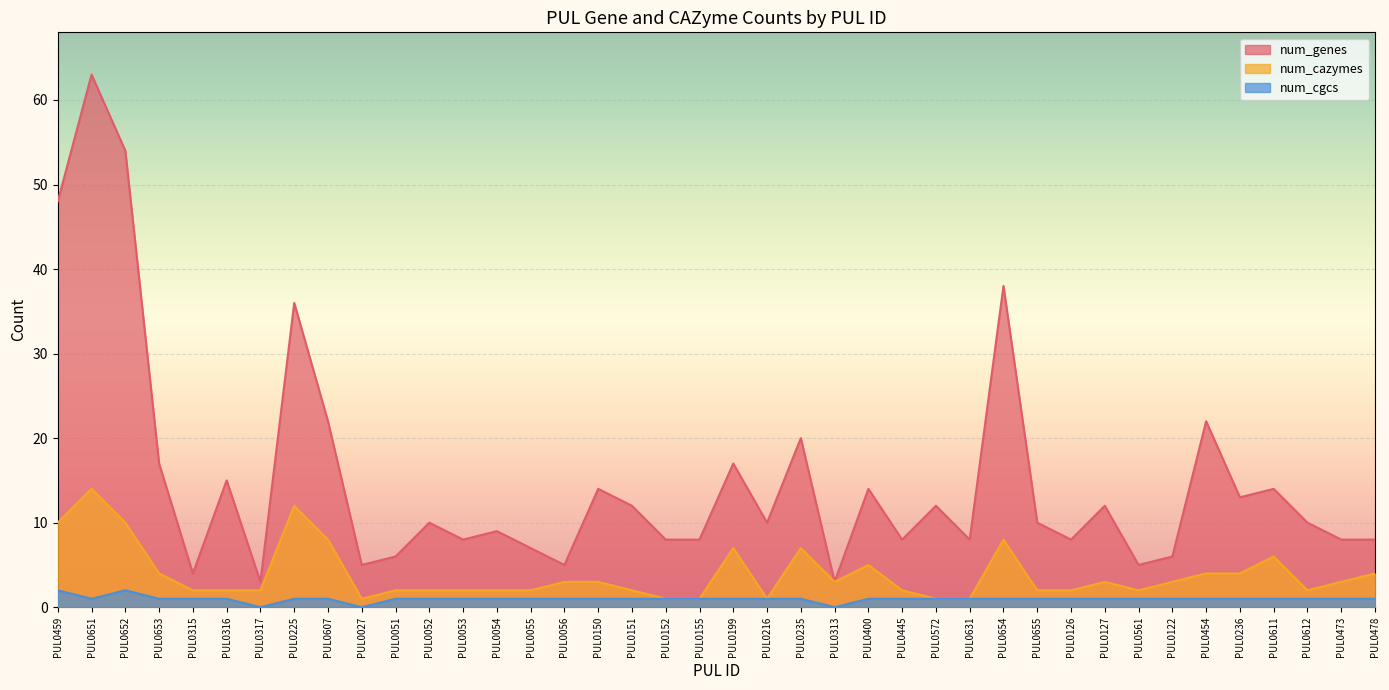

What is the value of the num_genes point at the 21st from the left?

17